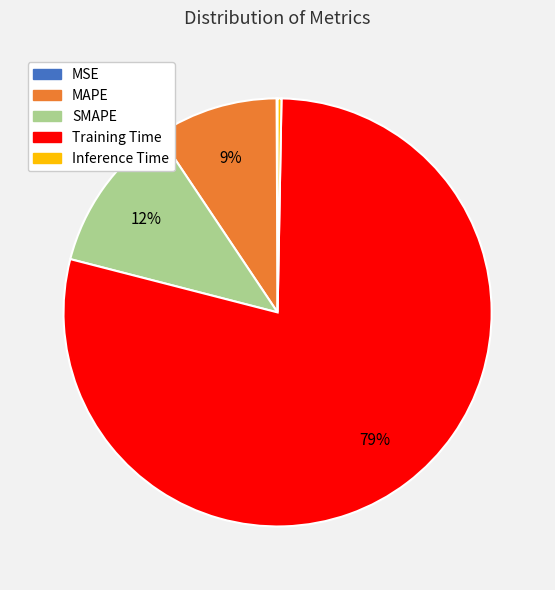

What is the majority slice?

Training Time